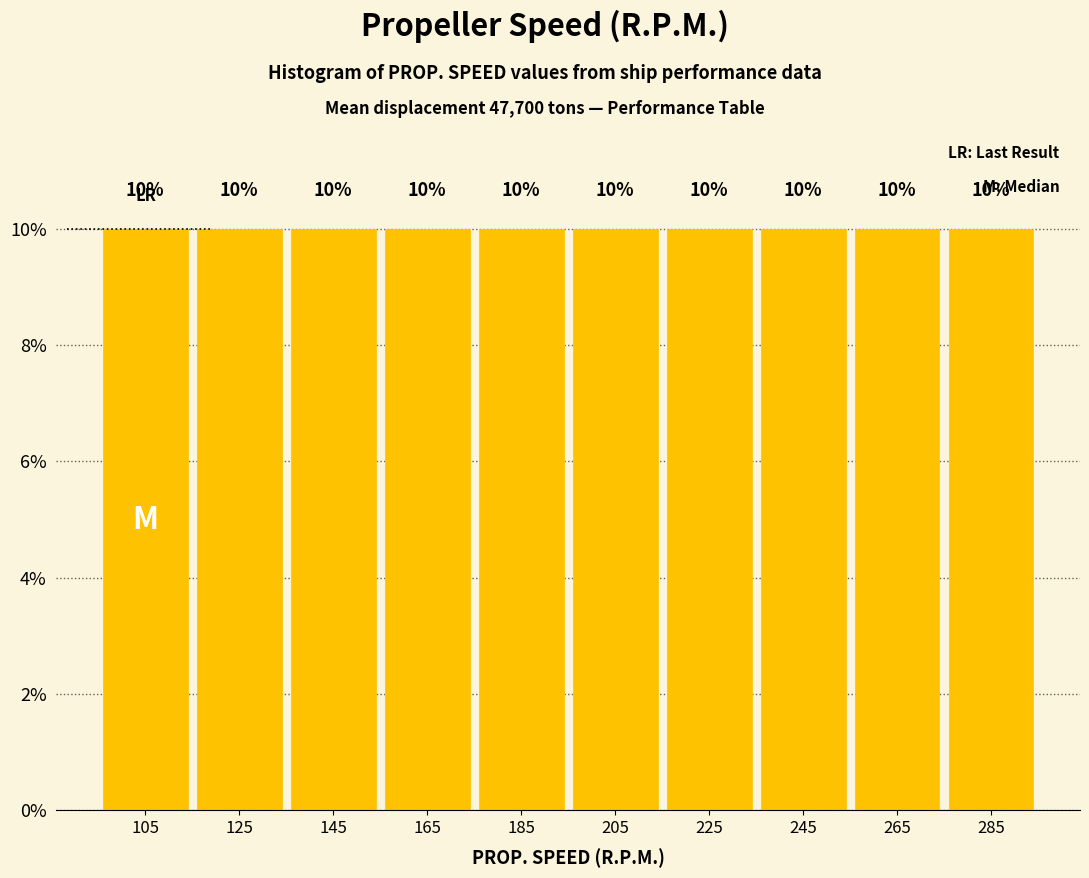

Reading left to right, transcribe this chart: for each bar, give the range it covers on the x-axis and its height.

95 to 115: 10
115 to 135: 10
135 to 155: 10
155 to 175: 10
175 to 195: 10
195 to 215: 10
215 to 235: 10
235 to 255: 10
255 to 275: 10
275 to 295: 10